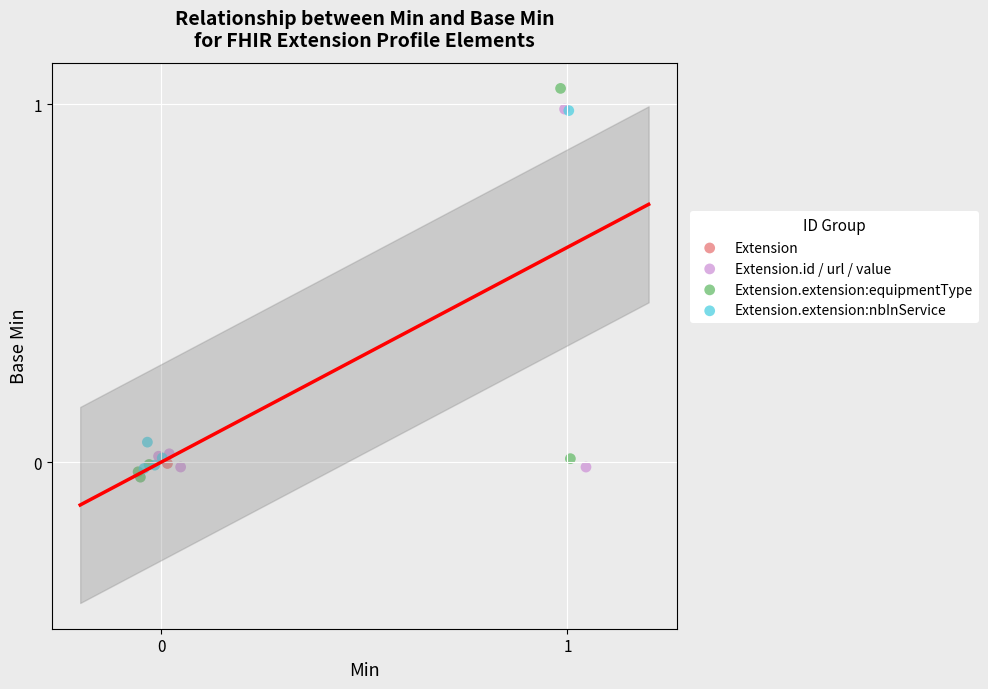

What are all the series names shown in the legend?

Extension, Extension.id / url / value, Extension.extension:equipmentType, Extension.extension:nbInService